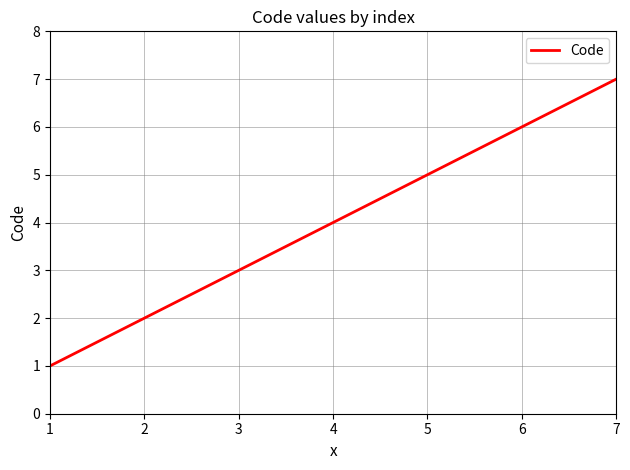

List the labels in order of value, largest first.

7, 6, 5, 4, 3, 2, 1